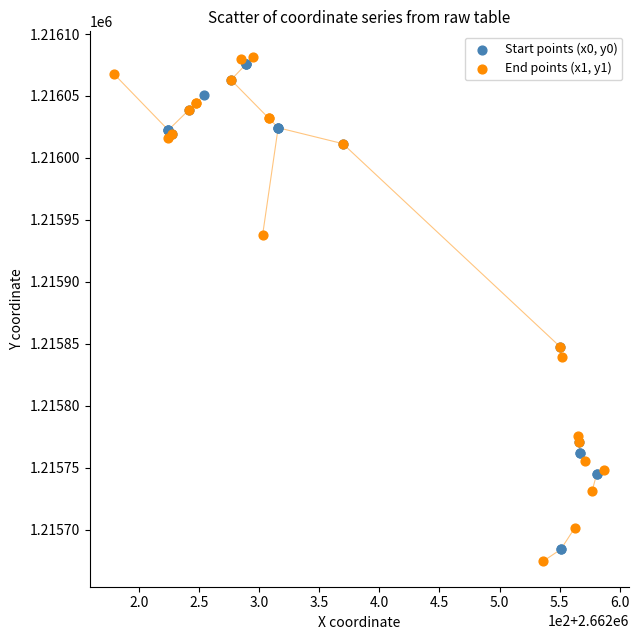

What are all the series names shown in the legend?

Start points (x0, y0), End points (x1, y1)